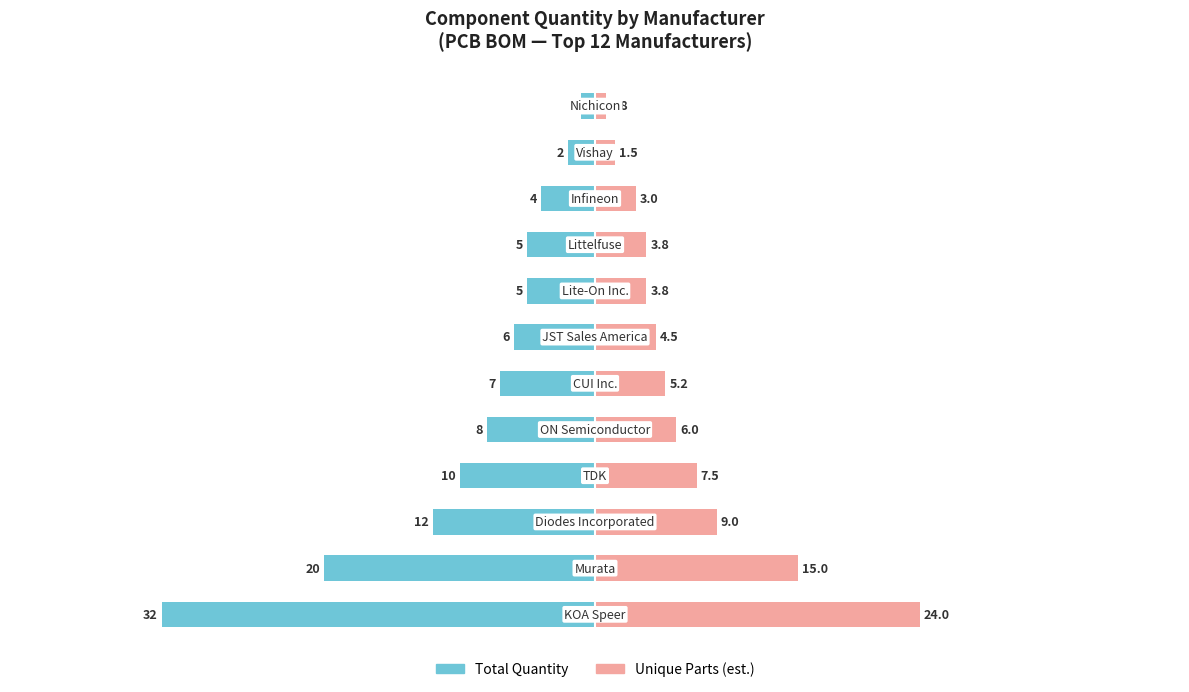

Reading left to right, extract all data points from this chart.

Total Quantity: -32.0	-20.0	-12.0	-10.0	-8.0	-7.0	-6.0	-5.0	-5.0	-4.0	-2.0	-1.0
Unique Parts (est.): 24.0	15.0	9.0	7.5	6.0	5.2	4.5	3.8	3.8	3.0	1.5	0.8